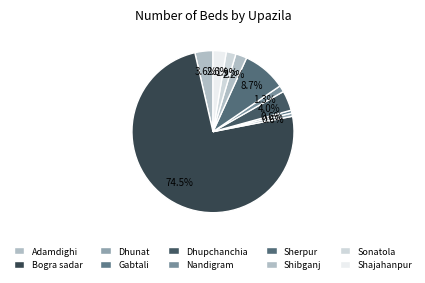

To the nearest percent, what percentage of the pie is Dhupchanchia?

4%